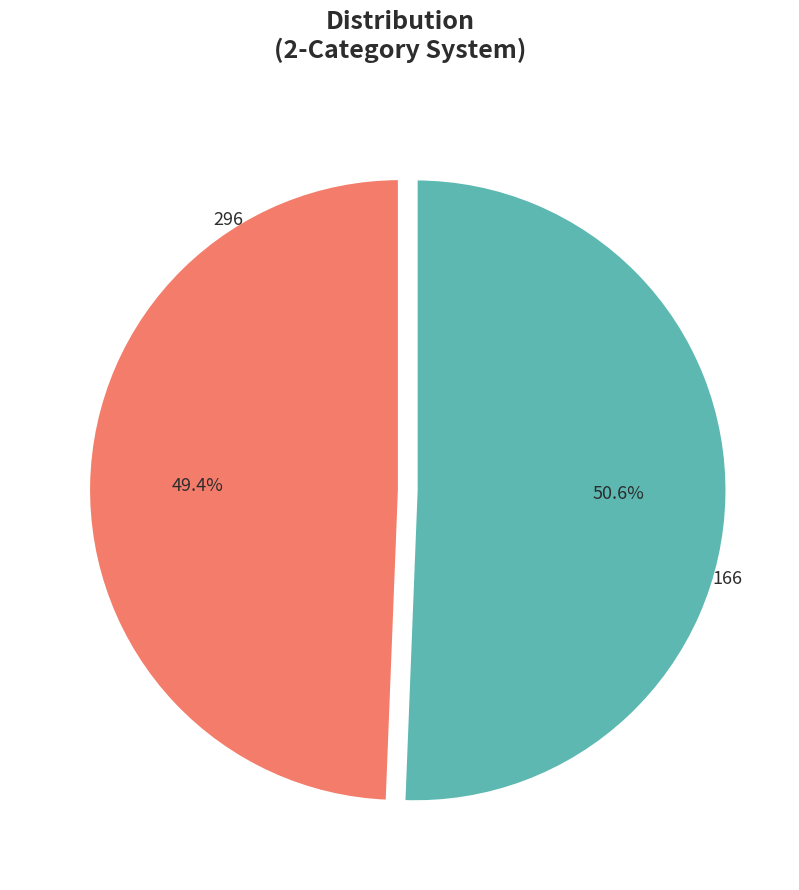

What percentage is the 166 slice, to the nearest percent?

51%